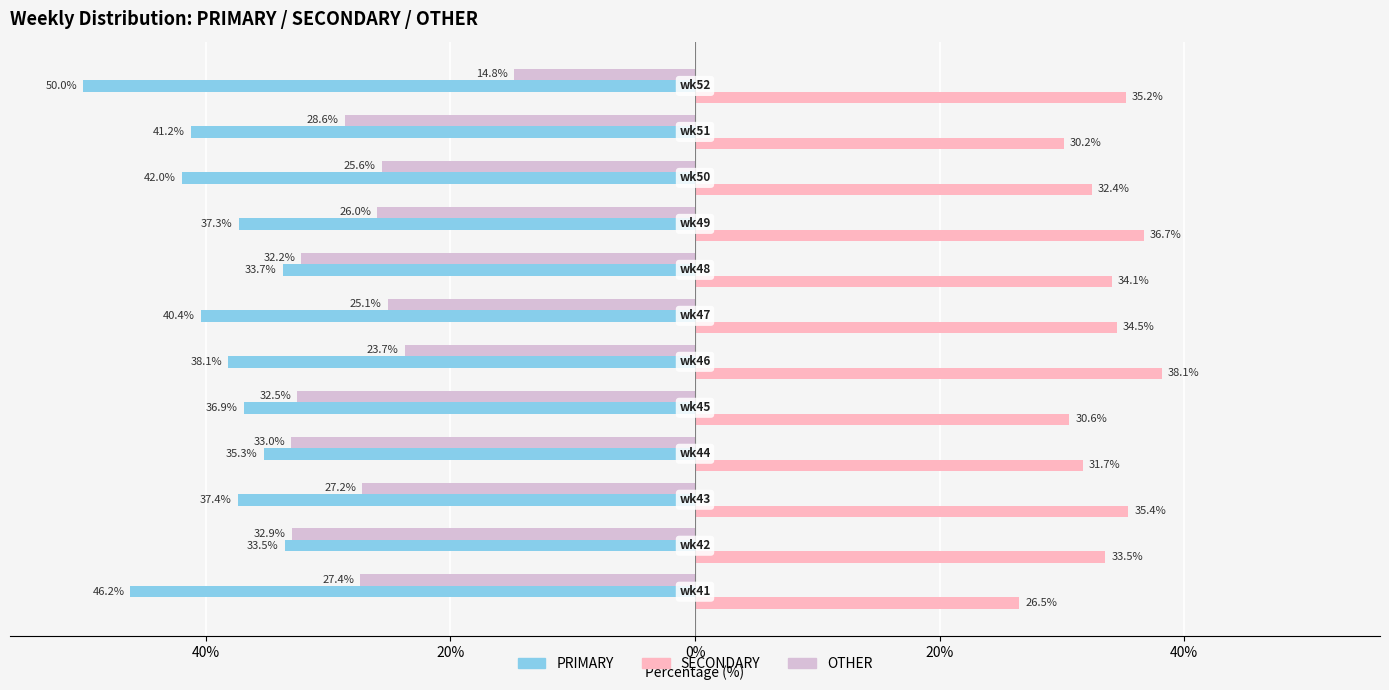

How many data points in SECONDARY are less than 34?

6